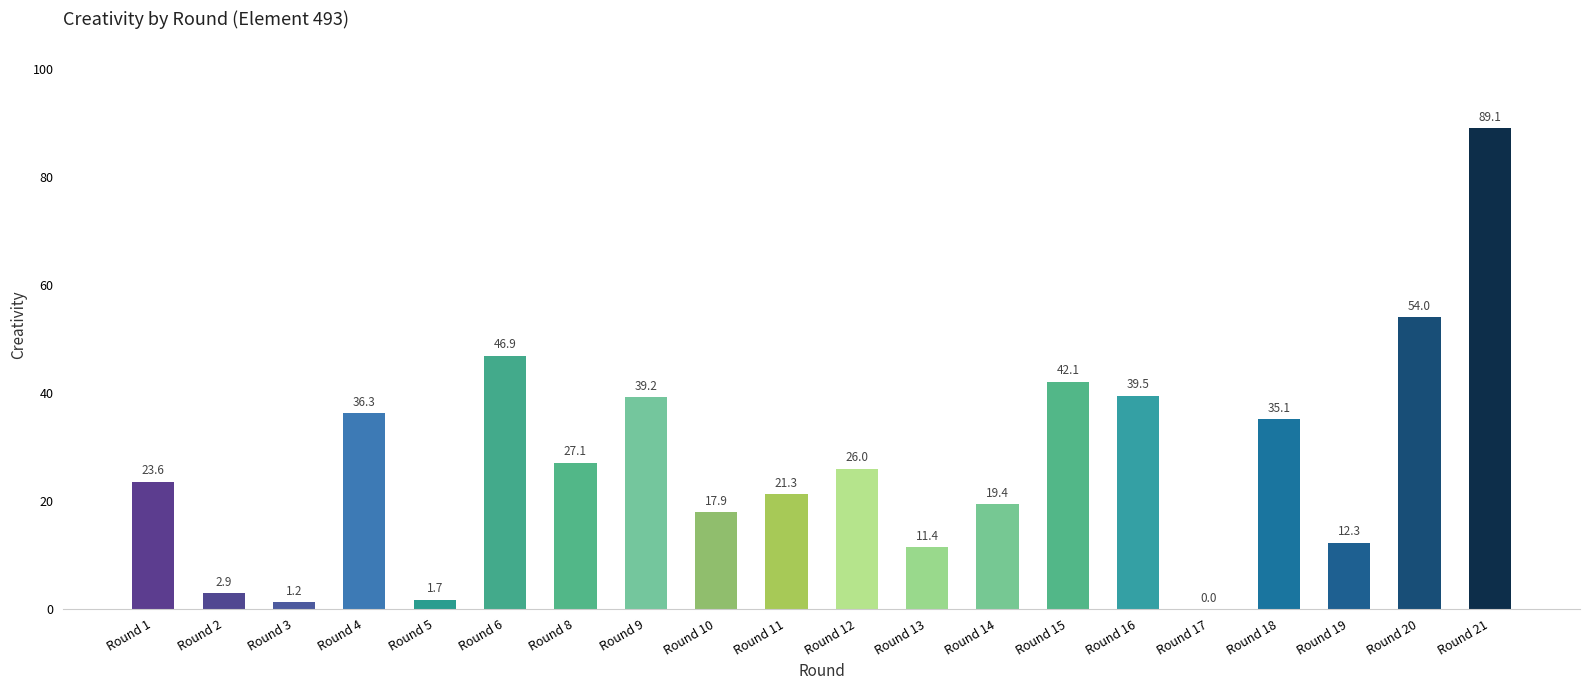

At which label is the value closest to 44?

Round 15